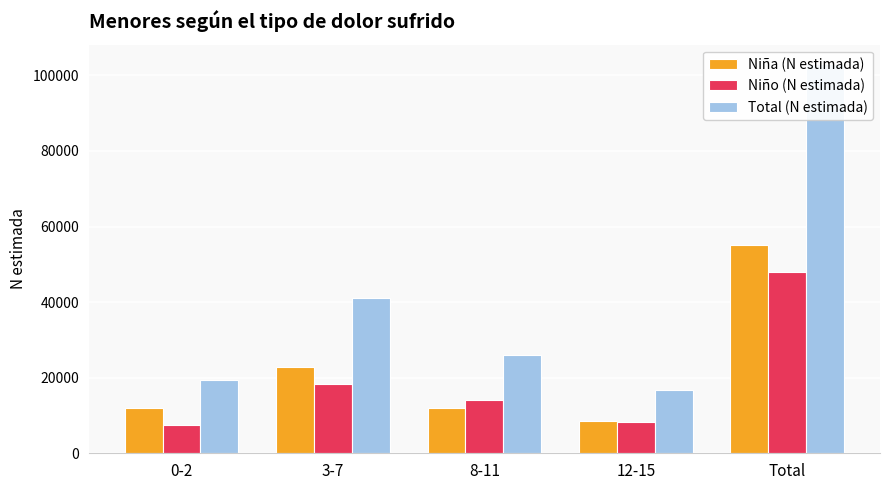

What is the greatest value displayed?

102982